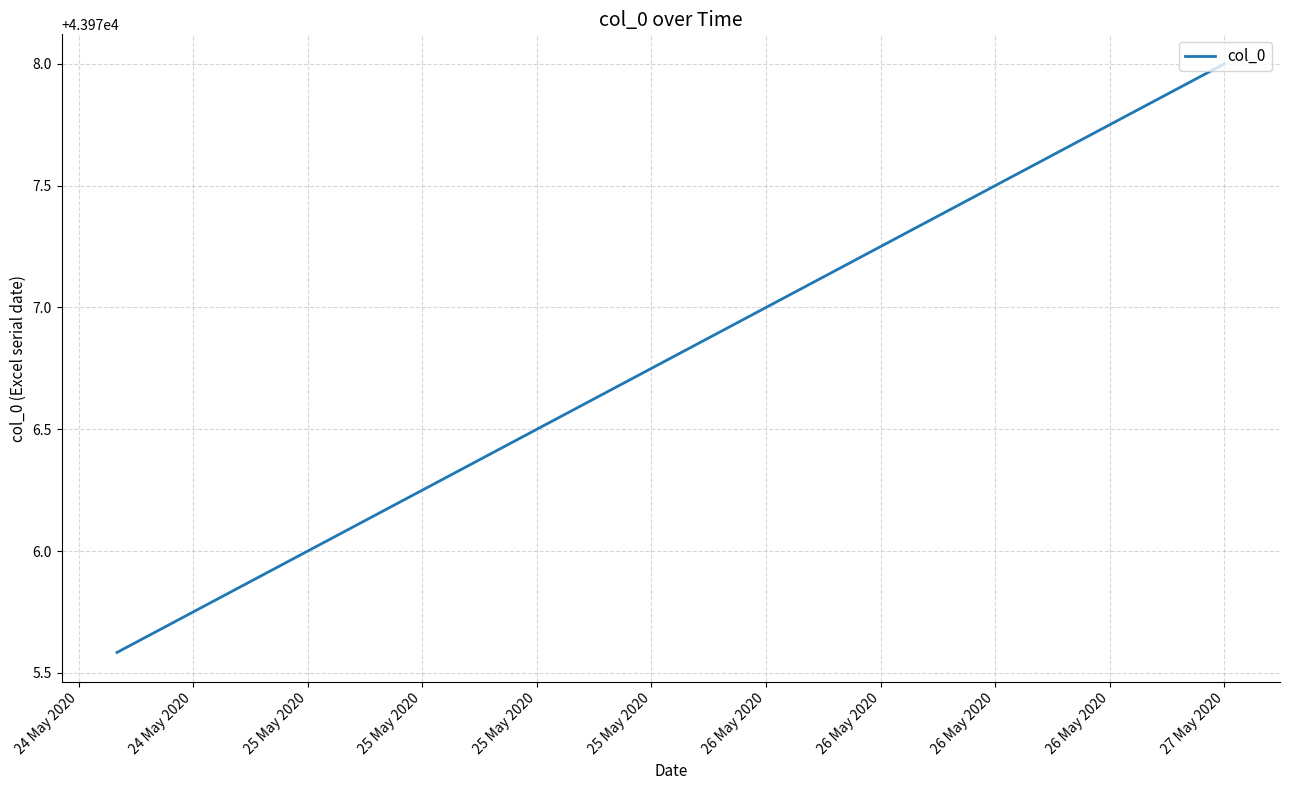

Is this an area chart (filled region under the line)?

No